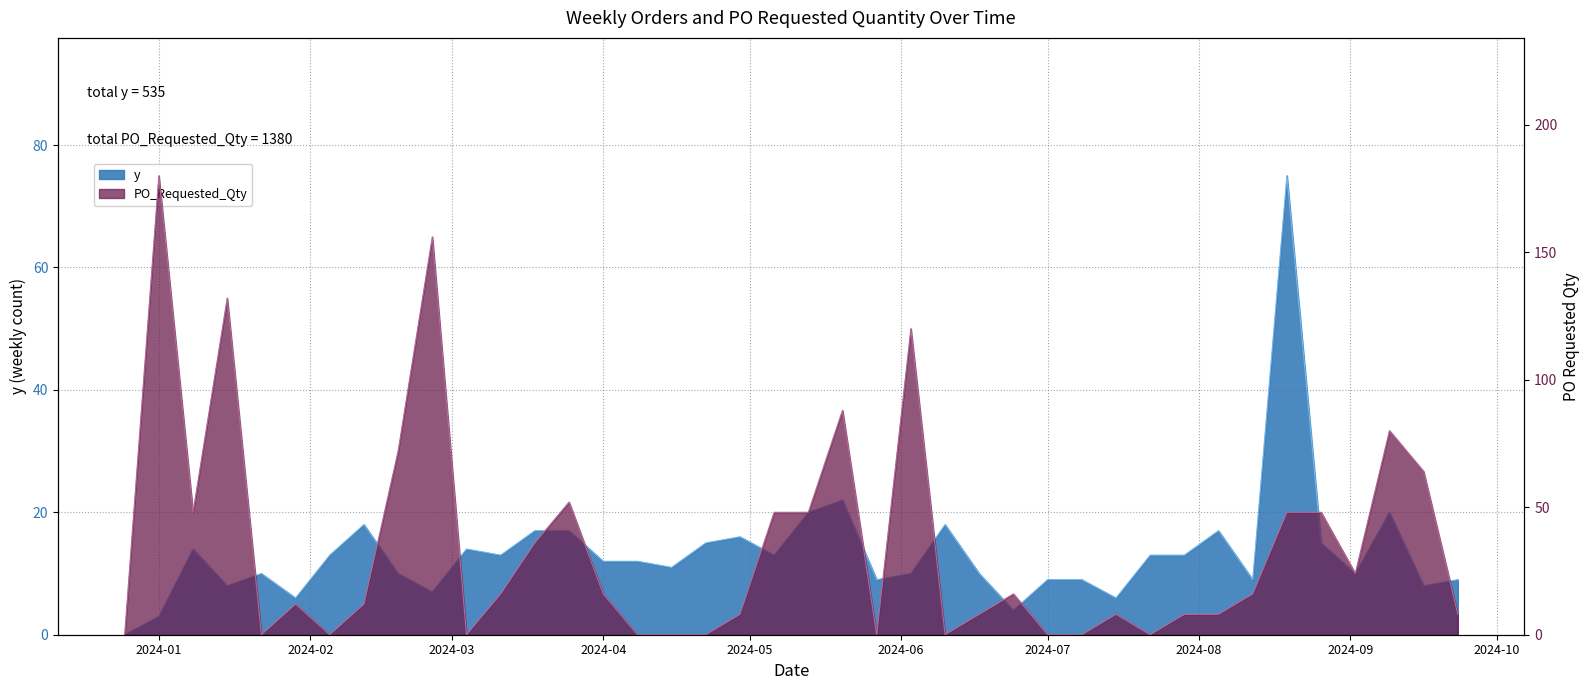

True or false: PO_Requested_Qty has more than 1 interior local peaks.

True